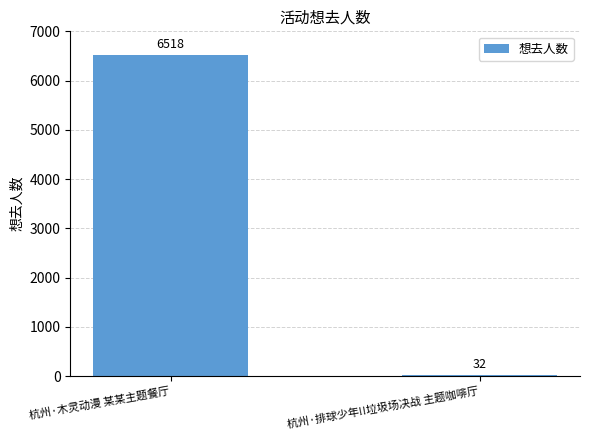

Between 杭州·排球少年!!垃圾场决战 主题咖啡厅 and 杭州·木灵动漫 某某主题餐厅, which is larger?

杭州·木灵动漫 某某主题餐厅